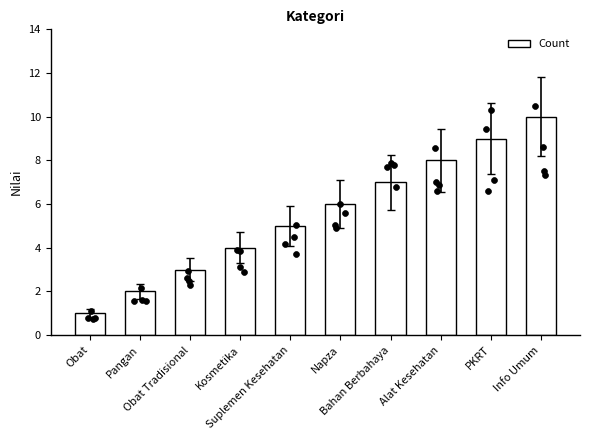

Between Kosmetika and Suplemen Kesehatan, which is larger?

Suplemen Kesehatan